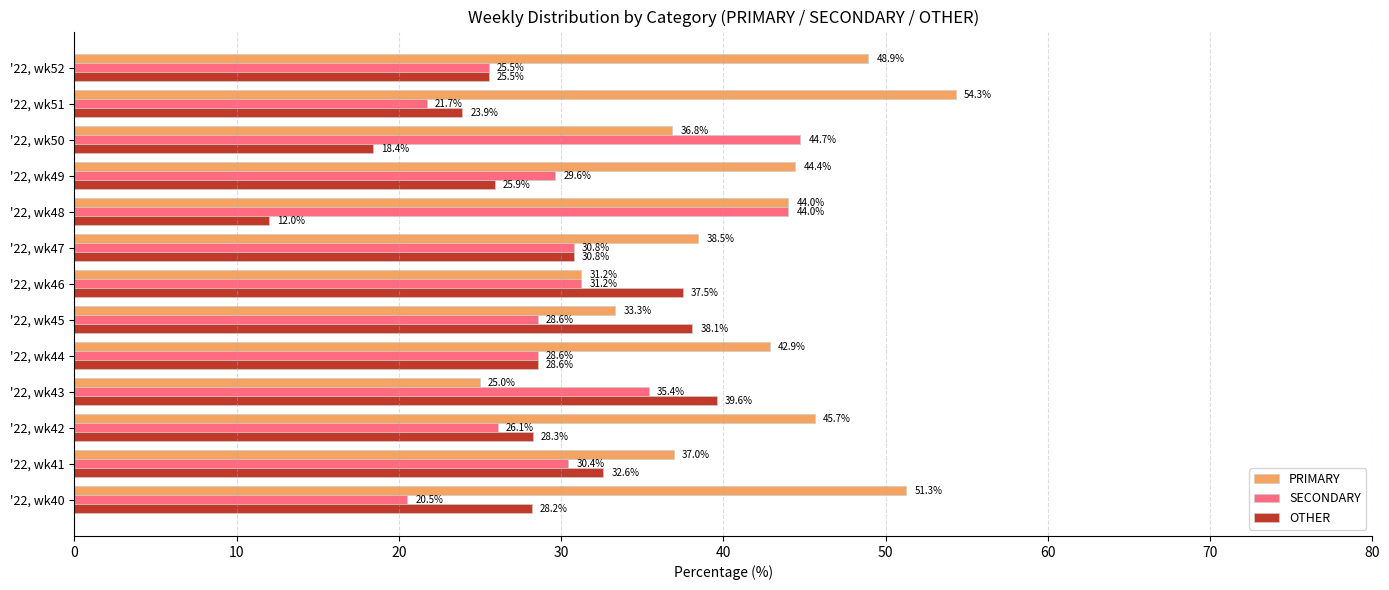

What is the smallest value displayed?

12.0